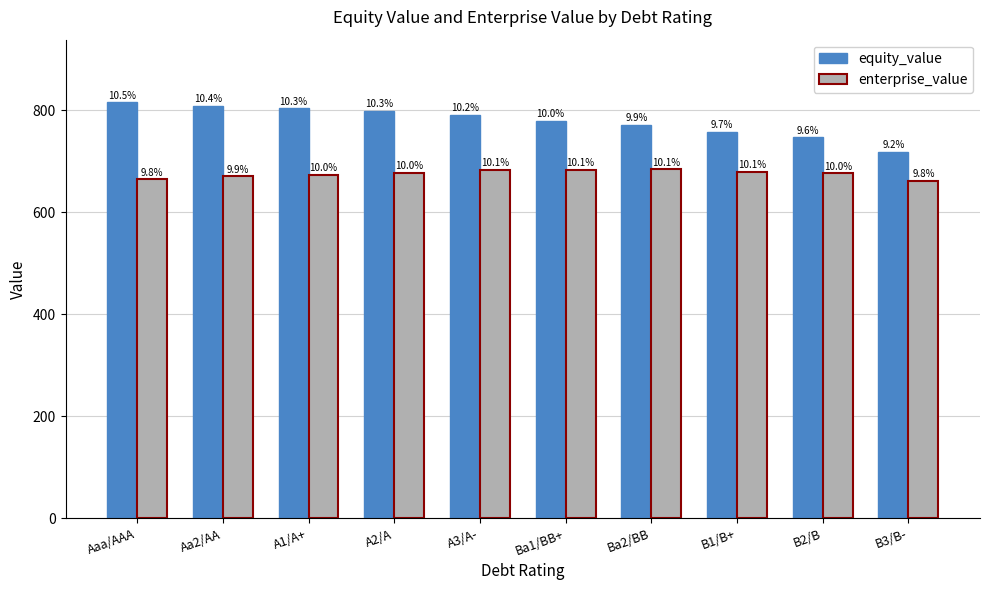

What is the average value of the equity_value series?

779.2